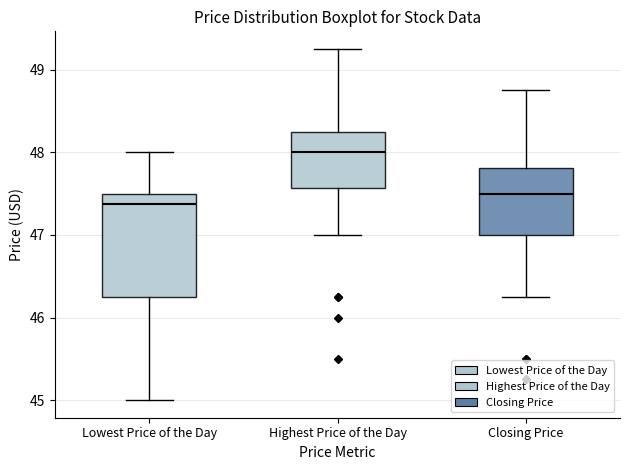

Reading left to right, read every box against the y-axis: the position of its median line, the range the box covers, and the ends of its whiskers. The values are not printed on the chart, so give them approximately, as read against the axis.

Lowest Price of the Day: median 47.4, box 46.3 to 47.5, whiskers 45.0 to 48.0
Highest Price of the Day: median 48.0, box 47.6 to 48.3, whiskers 47.0 to 49.3
Closing Price: median 47.5, box 47.0 to 47.8, whiskers 46.3 to 48.8